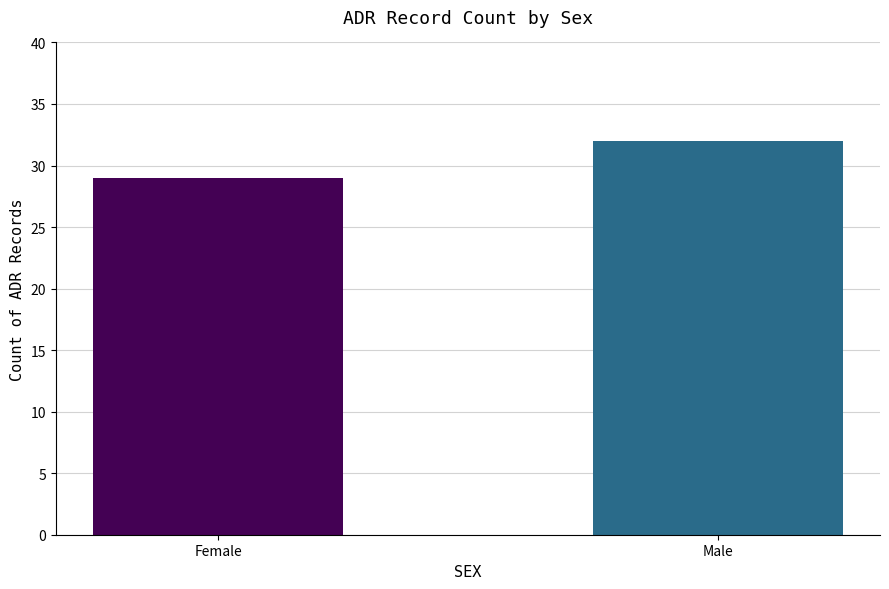

Which category has the lowest value across all series?

Female